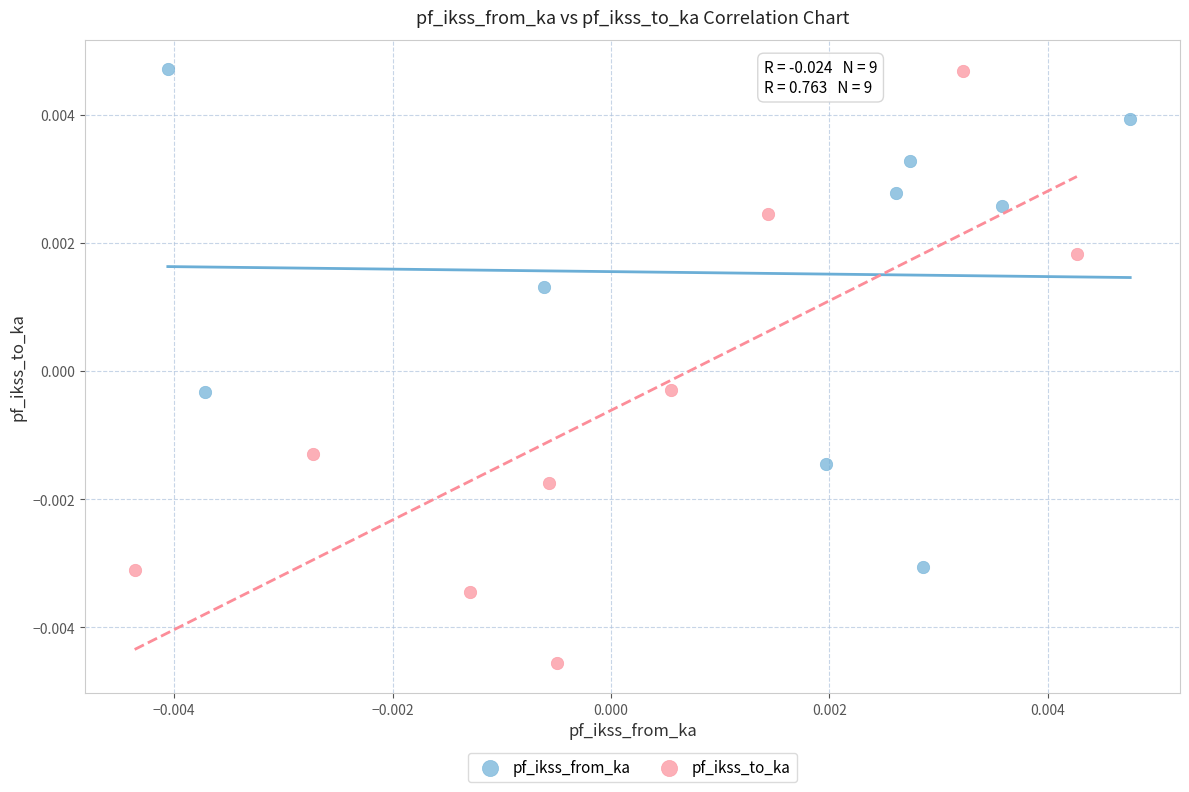

Which series contains the lowest Y value?

pf_ikss_to_ka